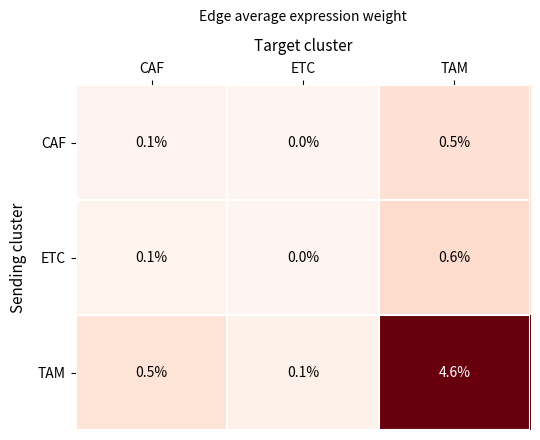

Count the number of data series in this chart.

3